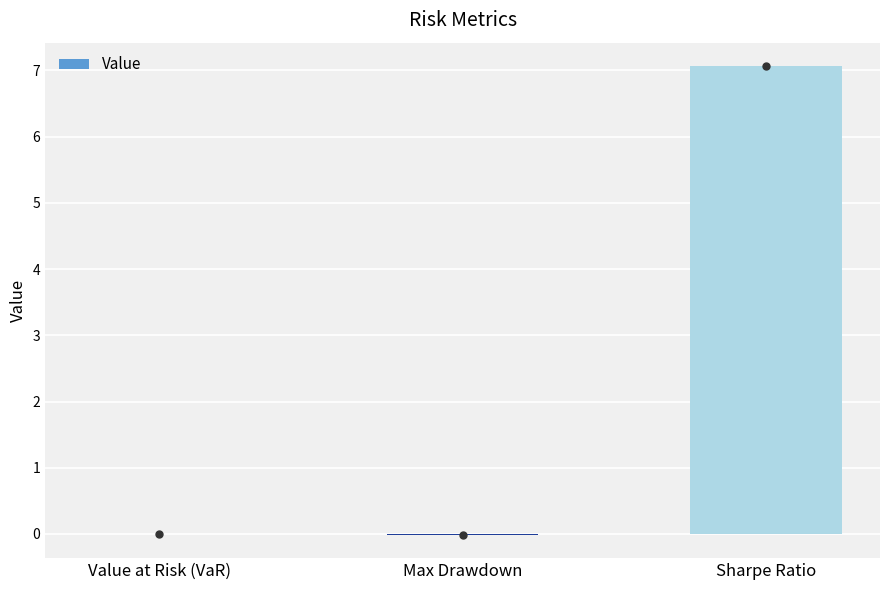

How many data points does each series have?

3